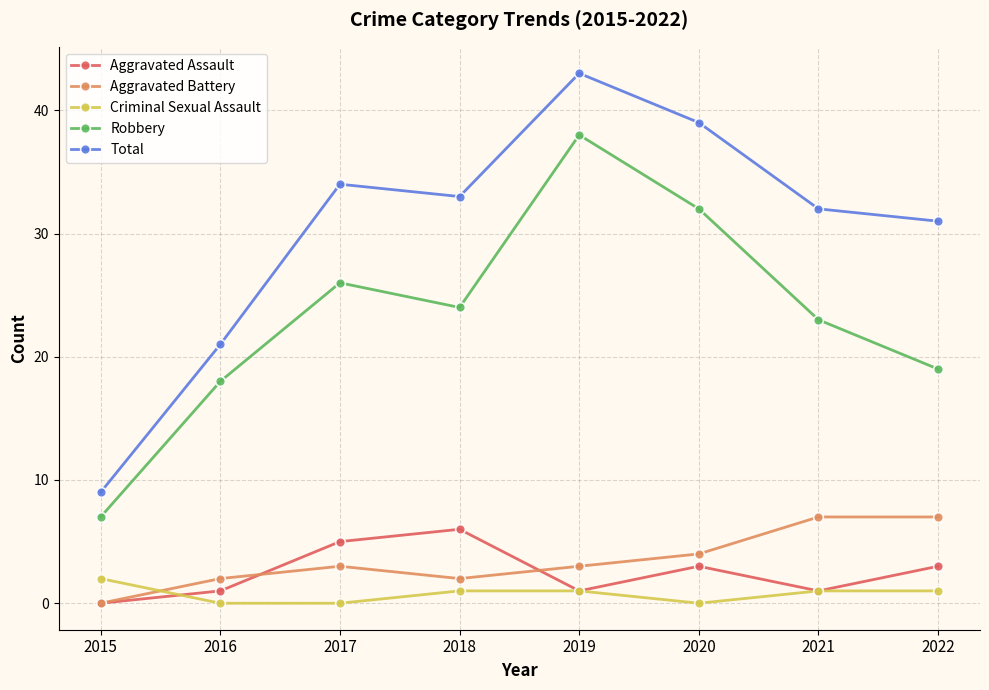

Which series has the widest spread of values?

Total